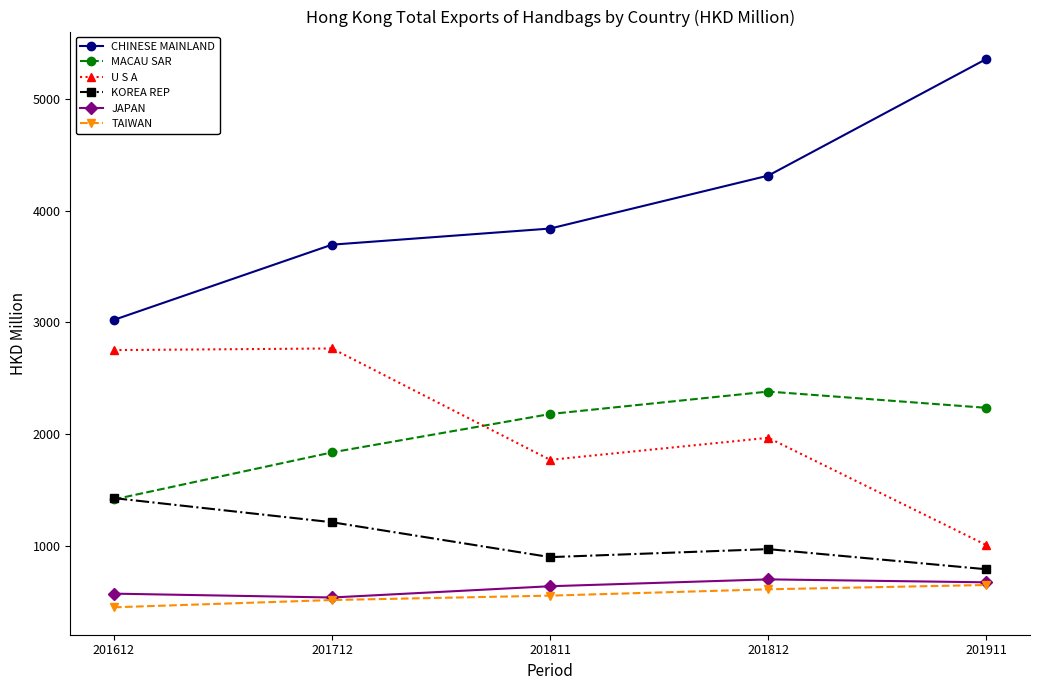

At which category does MACAU SAR reach its first local peak?

201812